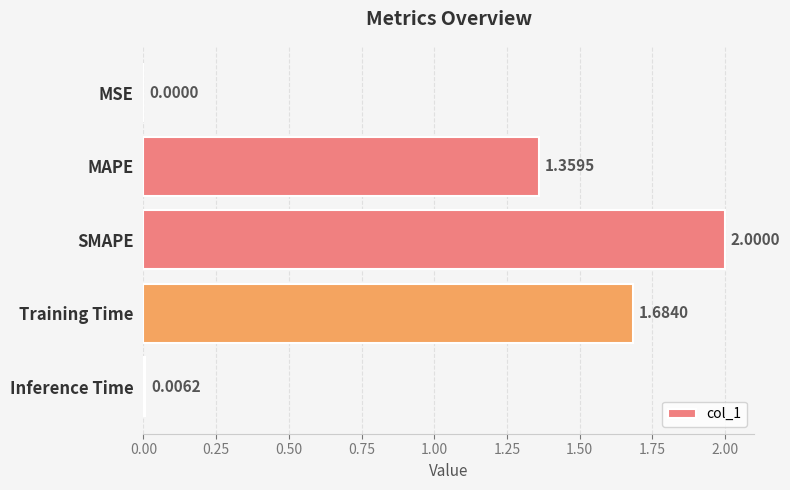

What is the ratio of the value at MAPE to the value at SMAPE?

0.7